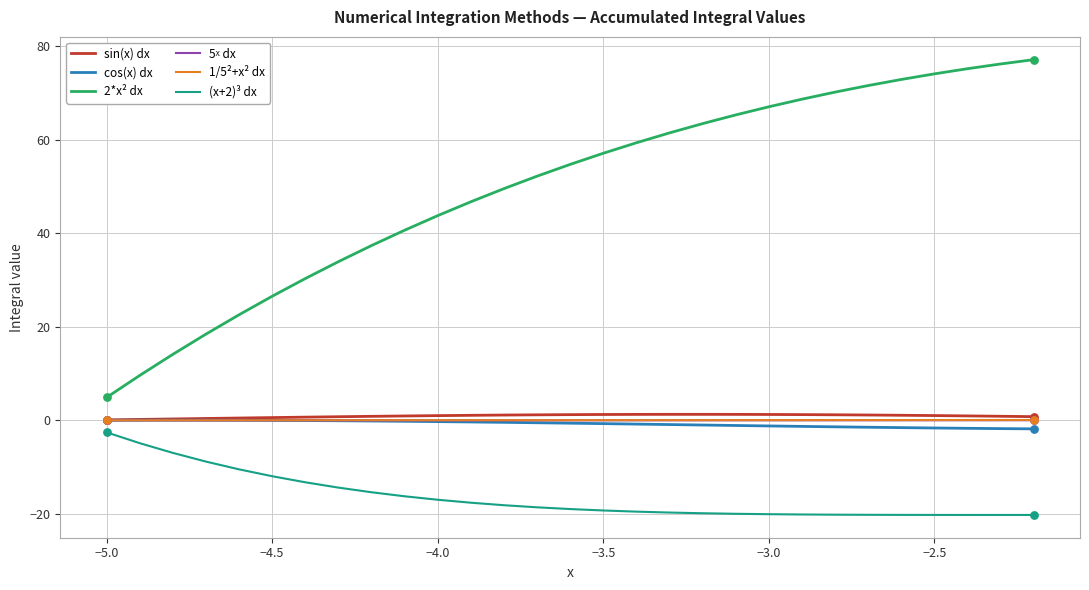

Which series has the largest total across all categories?

2*x² dx